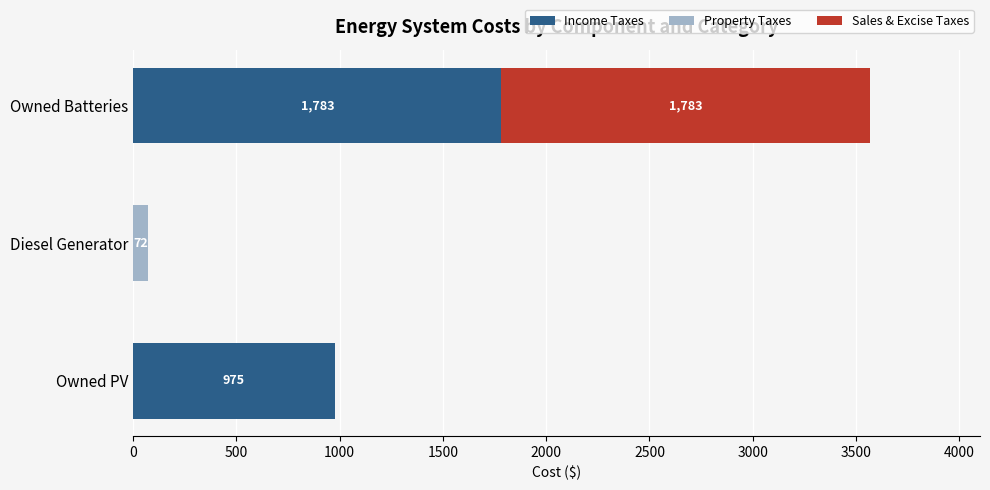

What is the total value across all series at Owned Batteries?

3566